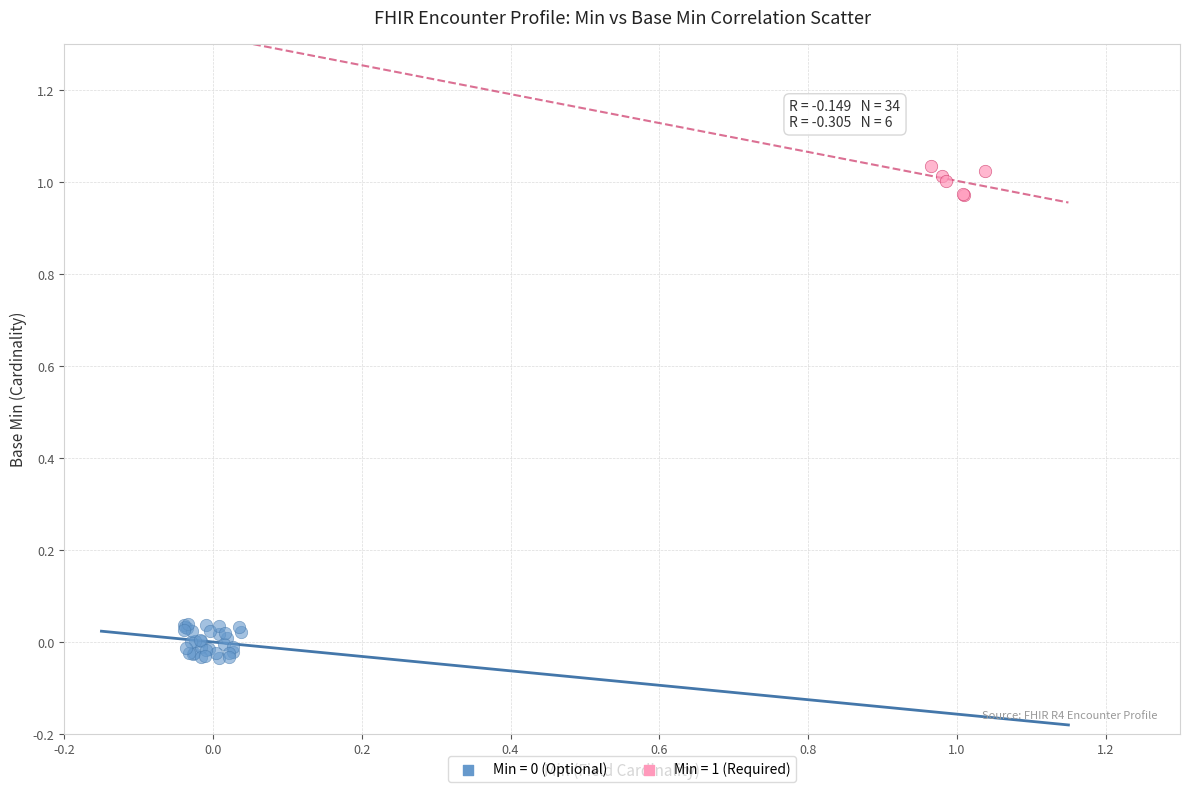

Which series reaches the maximum Y coordinate?

Min = 1 (Required)